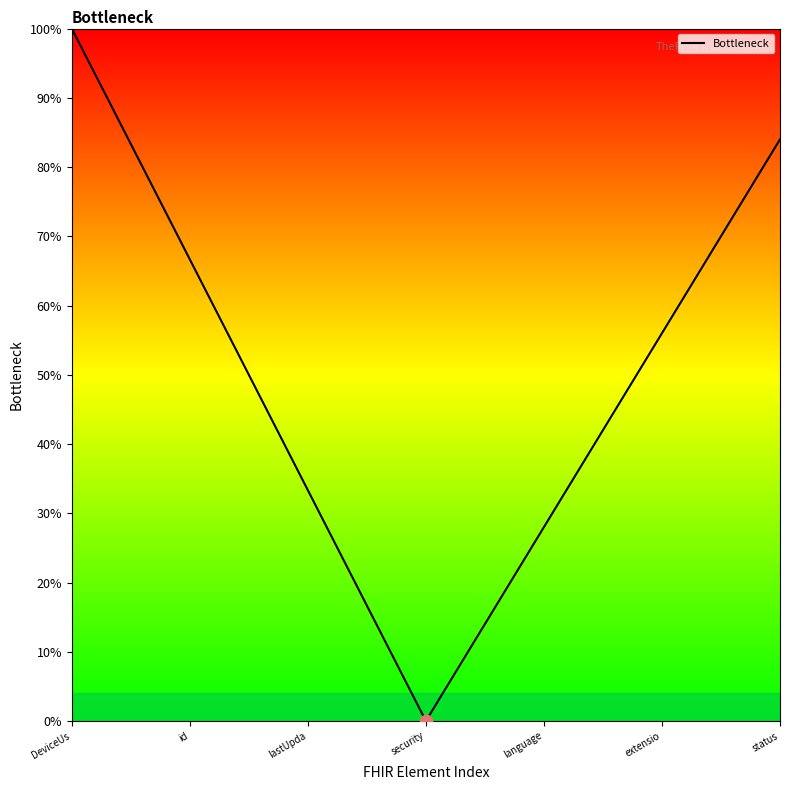

What is the difference between the maximum and minimum values?

100.0